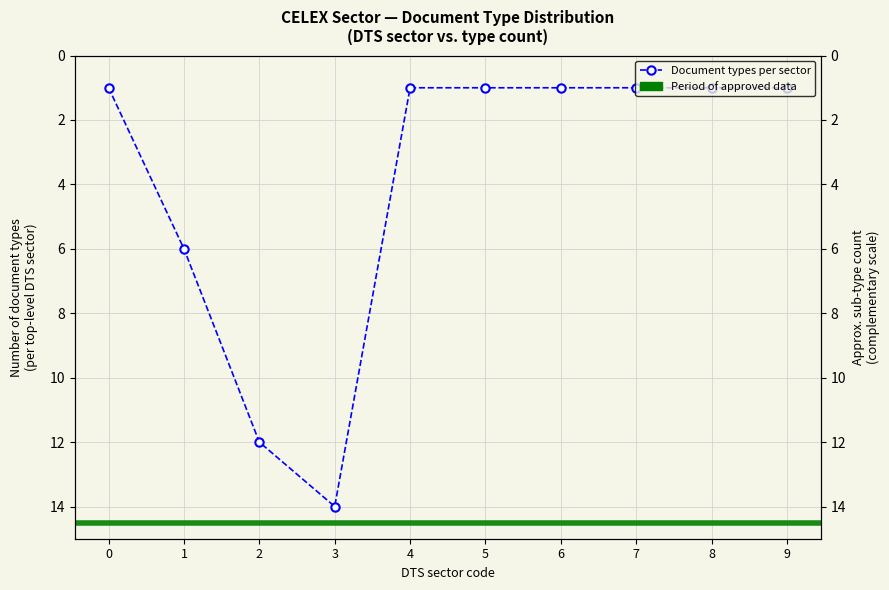

What is the difference between the maximum and minimum values?

13